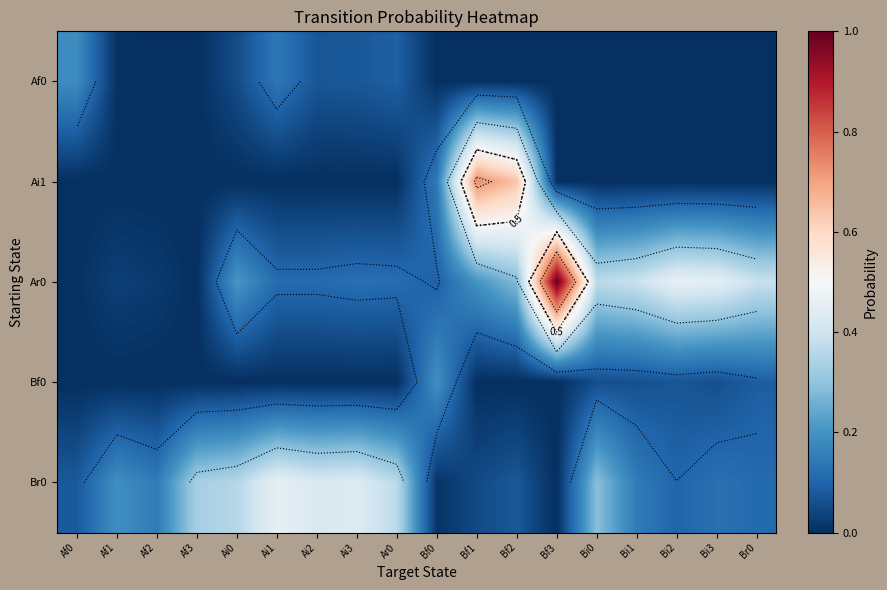

At which category is the sum across all series the highest?

Bf2